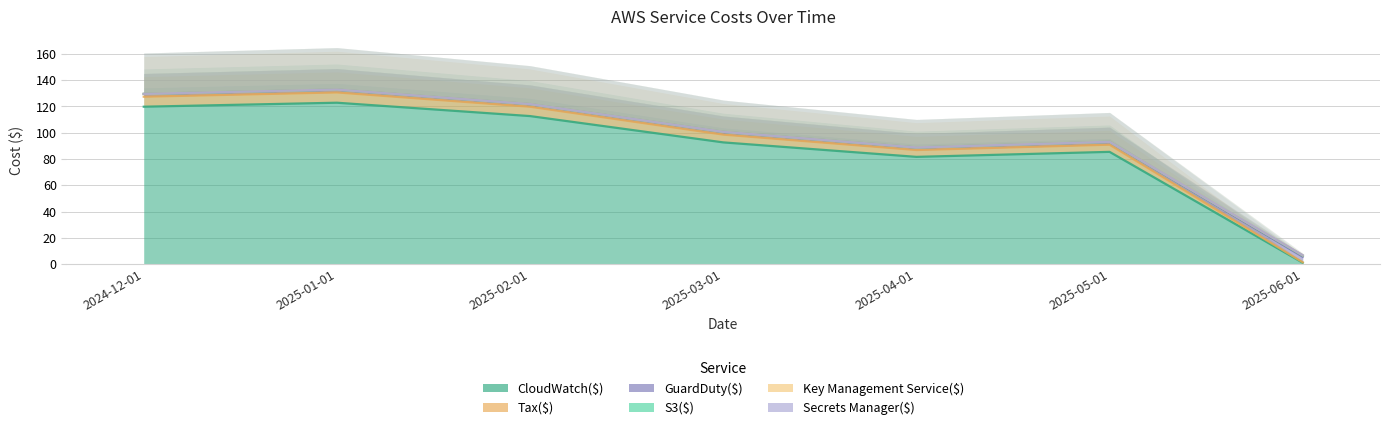

What is the maximum value for GuardDuty($)?

4.2